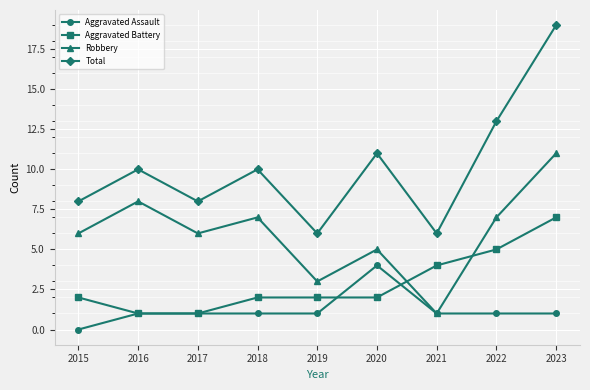

What is the spread (max minus min) of values at 2018?

9